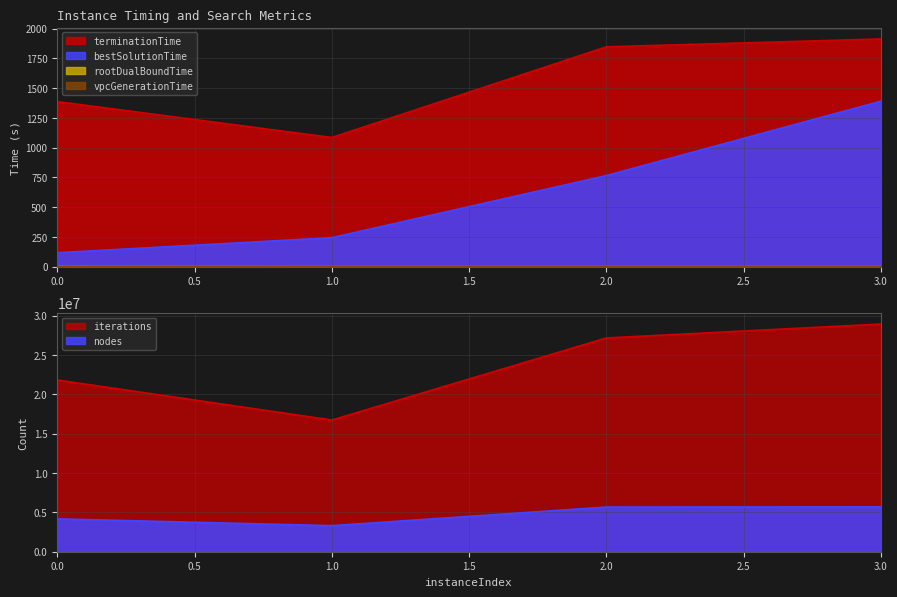

True or false: nodes has a value of 5220885.0 at 1.

False